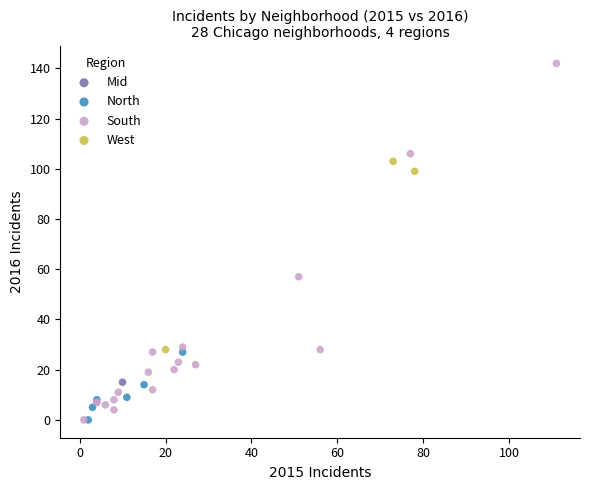

What are all the series names shown in the legend?

Mid, North, South, West